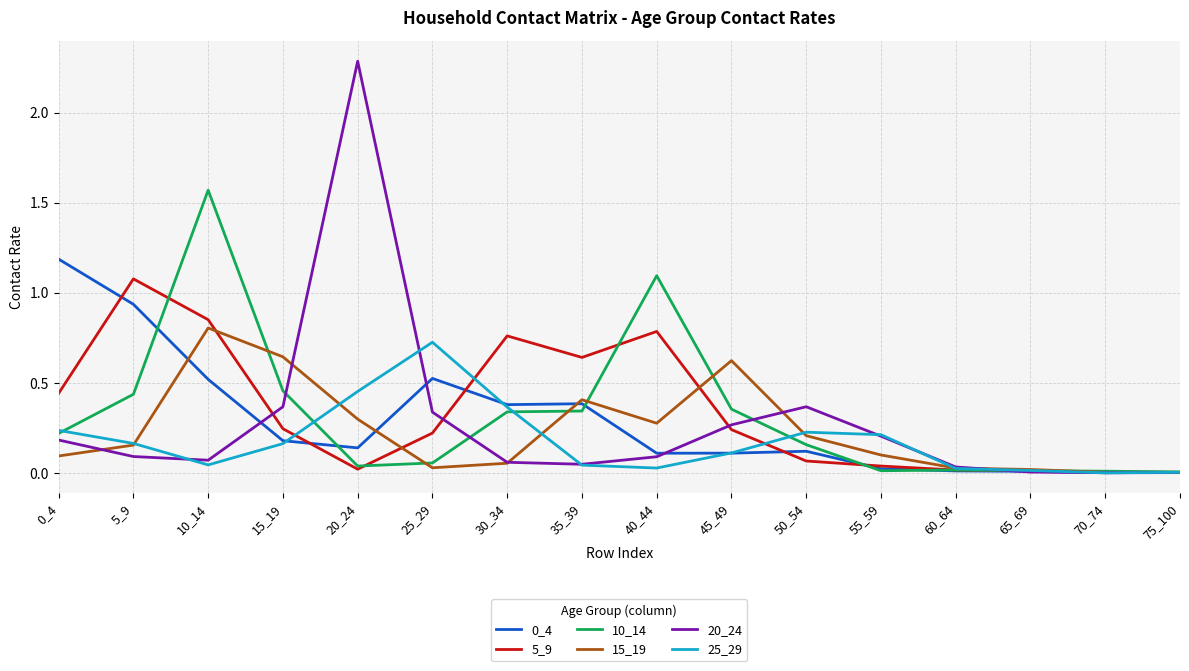

Which category has the highest value across all series?

20_24